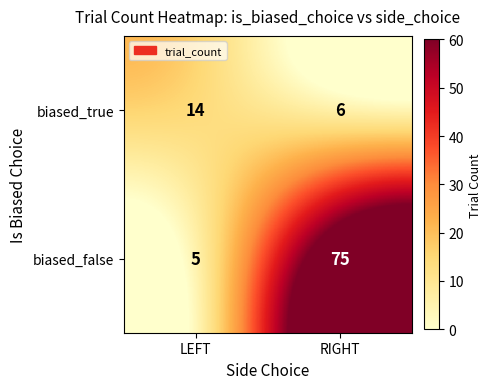

Between LEFT and RIGHT, which series saw the biggest shift?

biased_false